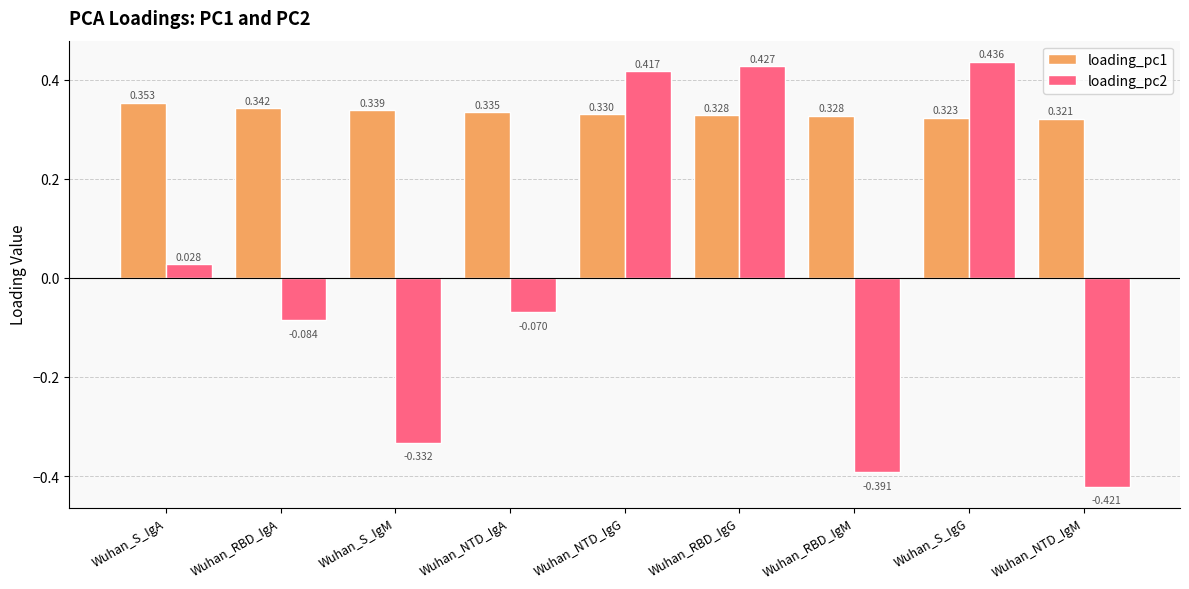

True or false: loading_pc1 has a value of 0.1 at Wuhan_RBD_IgM.

False